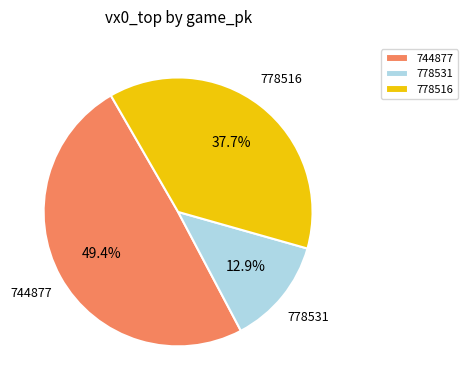

Which slice is the smallest?

778531